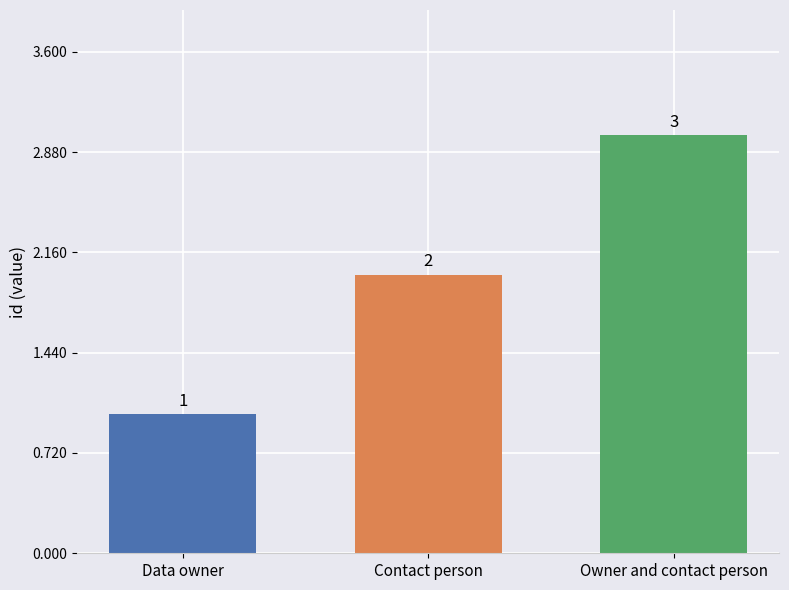

What is the maximum value shown in the chart?

3